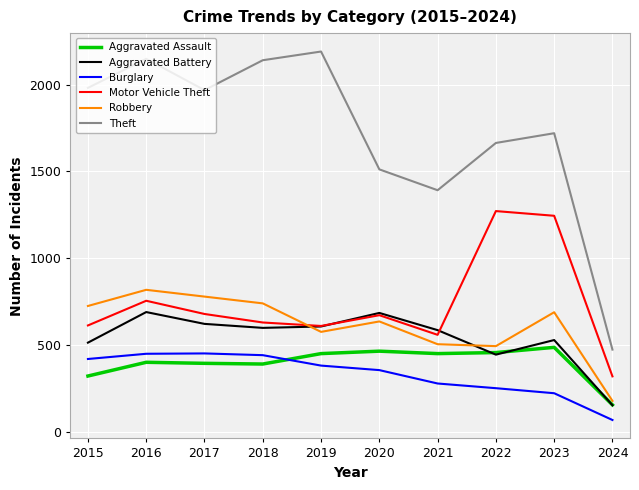

At which category is the sum across all series the highest?

2016